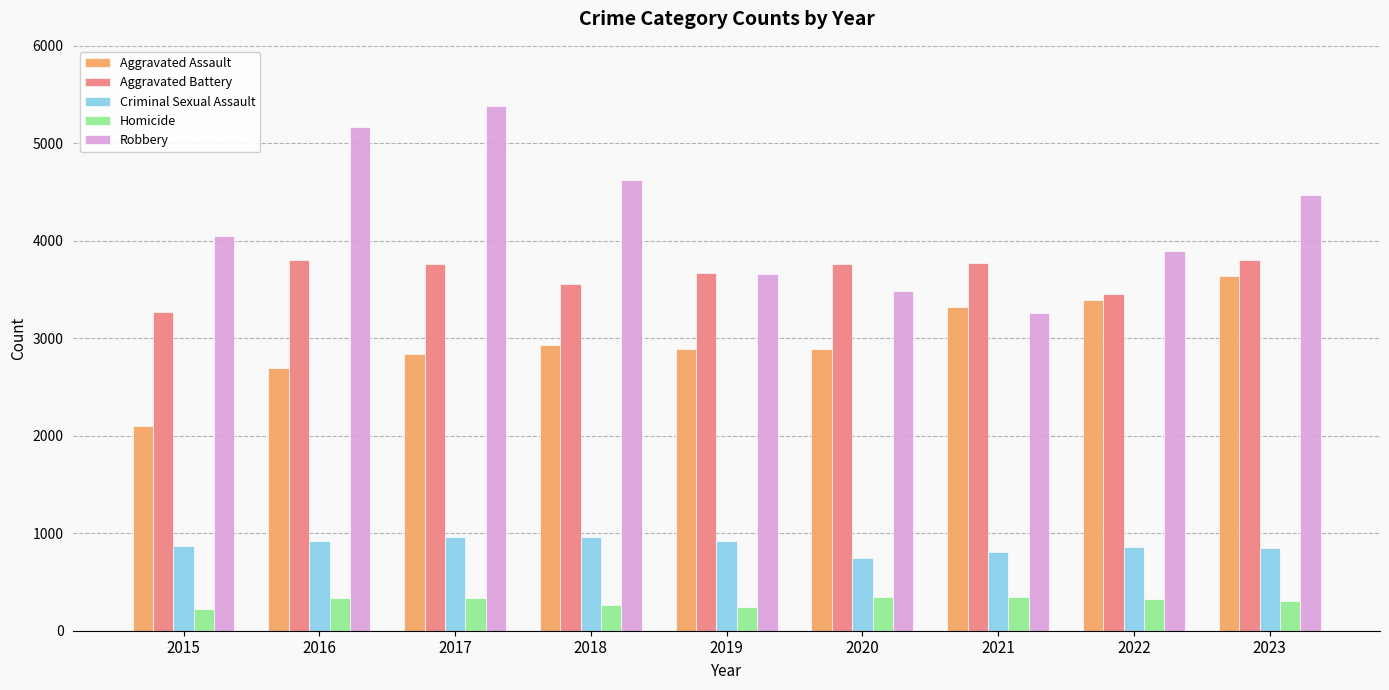

Which series changed the most between 2017 and 2022?

Robbery